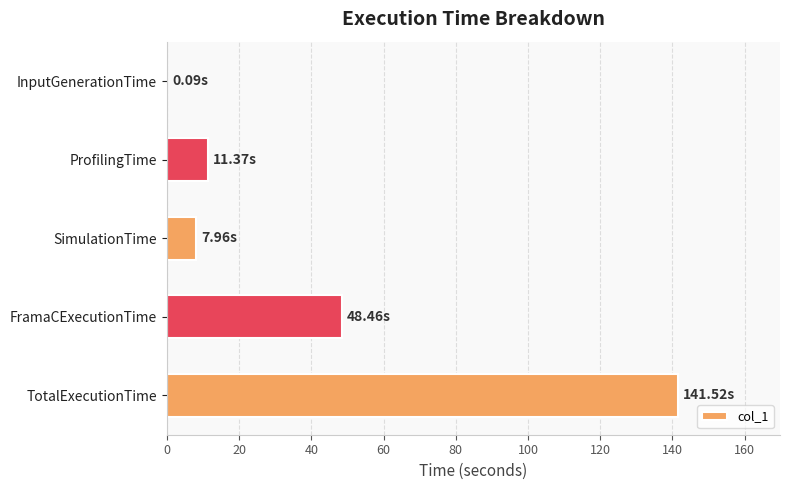

What is the change in value from SimulationTime to FramaCExecutionTime?

+40.5